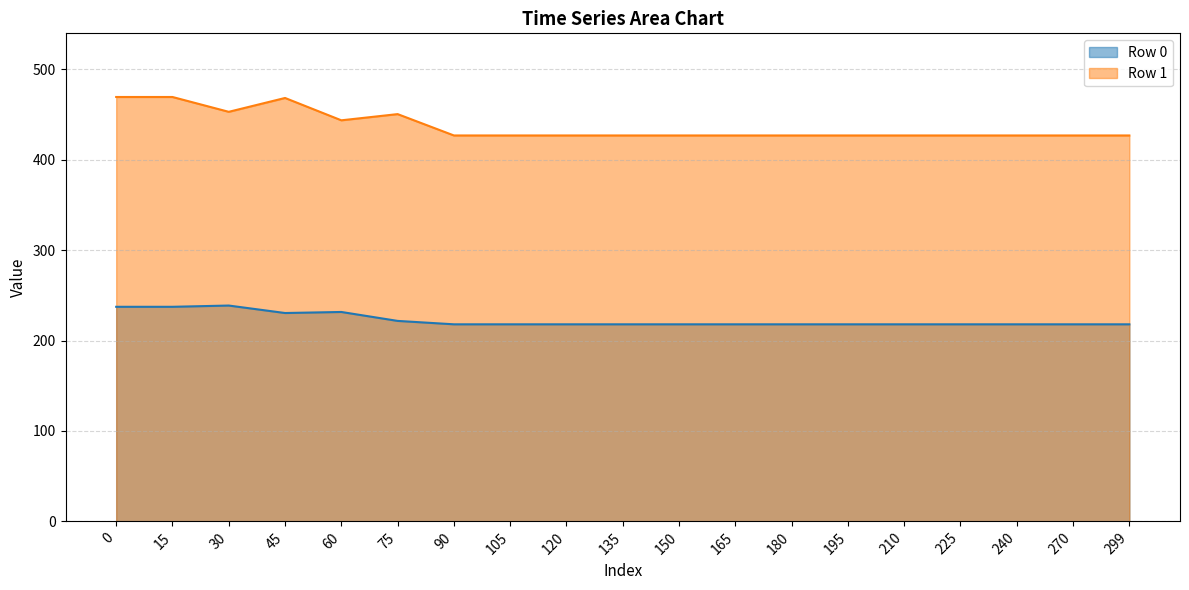

The Row 0 series shows 238.8 at 30. True or false?

True